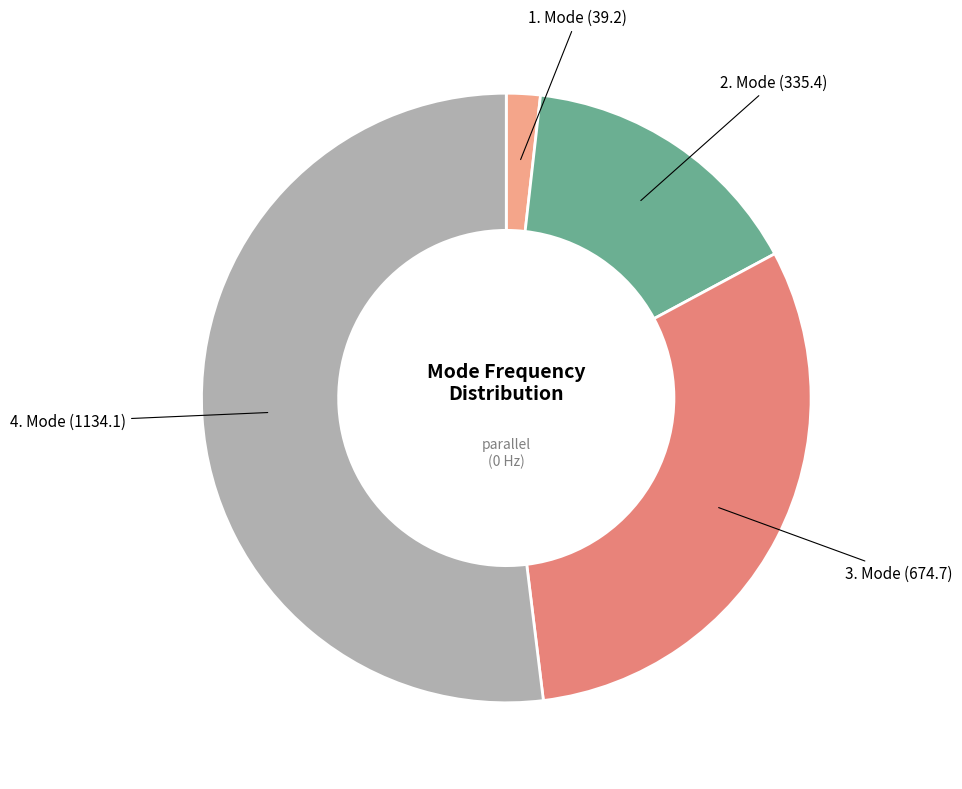

What is the ratio of the value at 3. Mode to the value at 1. Mode?

17.2